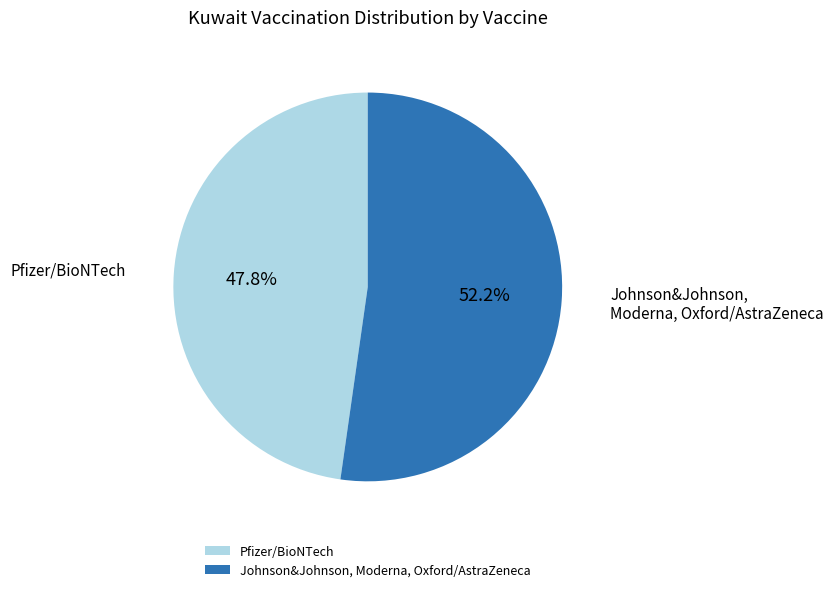

Count the number of slices in the pie.

2